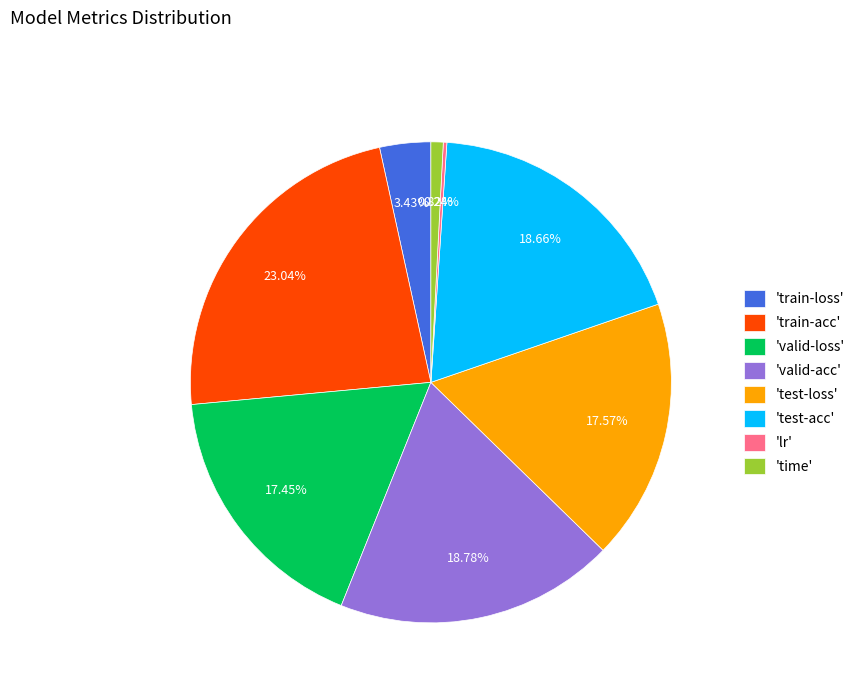

Does any single category account for the majority?

No